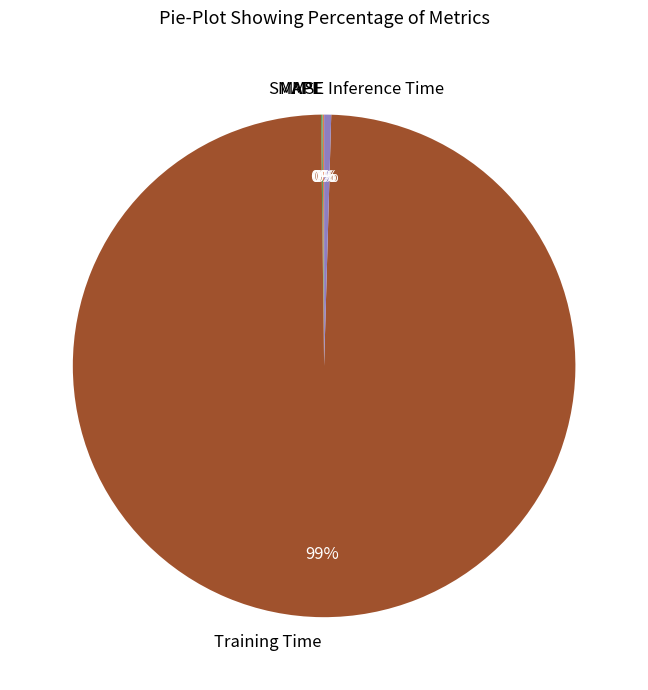

The Training Time slice represents 86% of the pie. True or false?

False